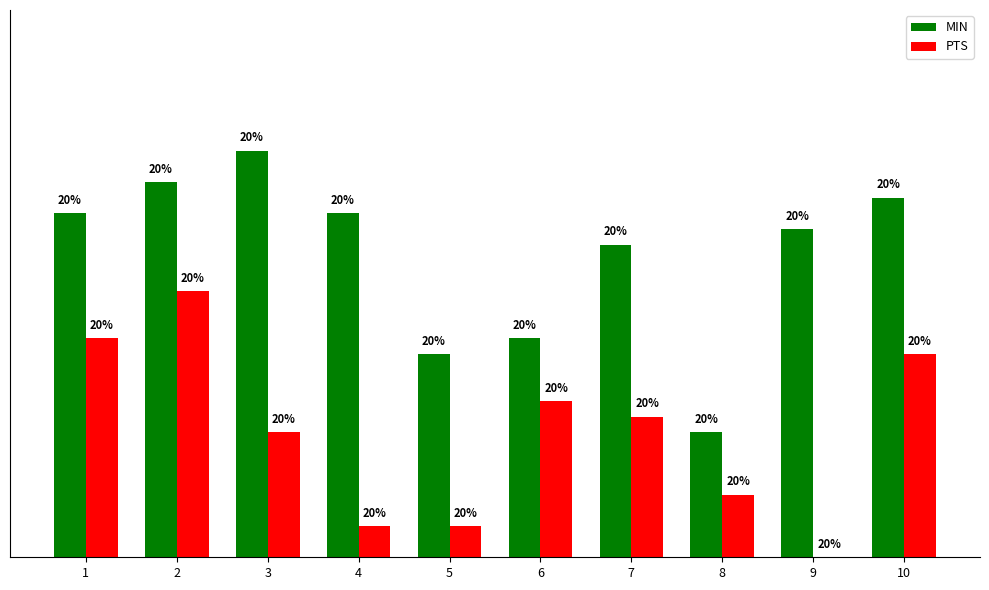

Which series has the largest total across all categories?

MIN